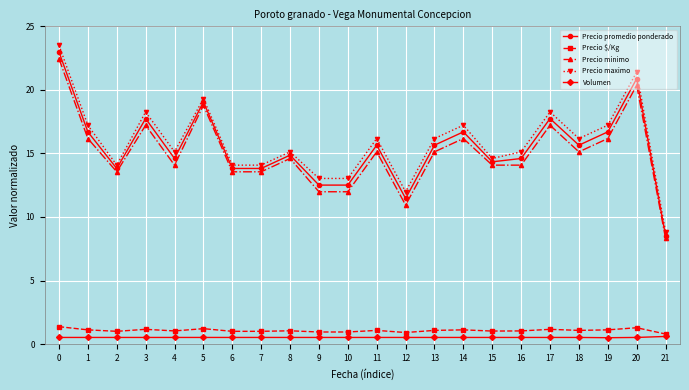

At 1, list the series in order from smallest to largest.

Volumen, Precio $/Kg, Precio minimo, Precio promedio ponderado, Precio maximo